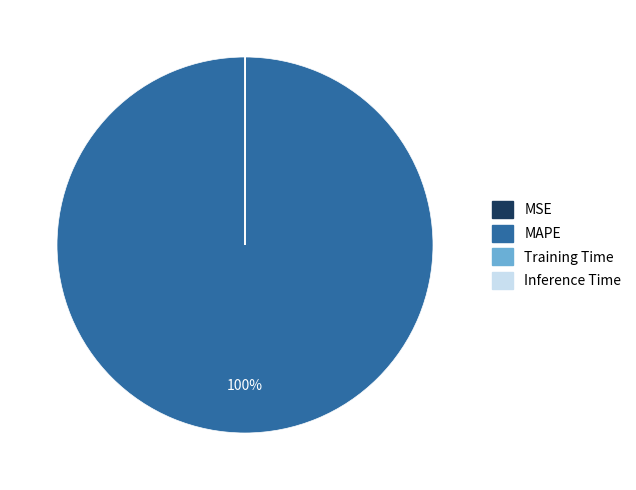

To the nearest percent, what is the difference between the largest and smallest slice percentages?

100%